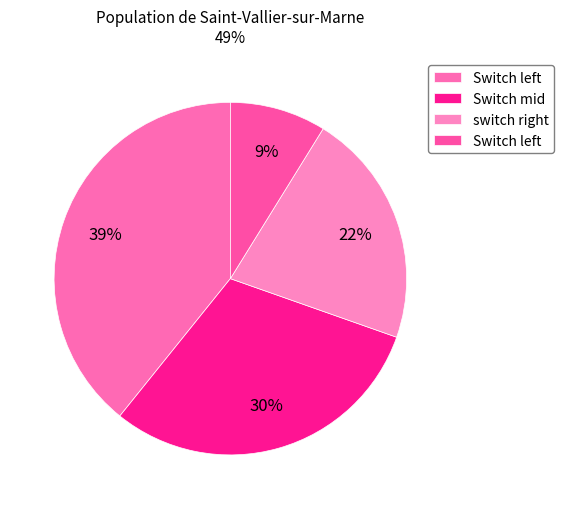

Count the number of slices in the pie.

4